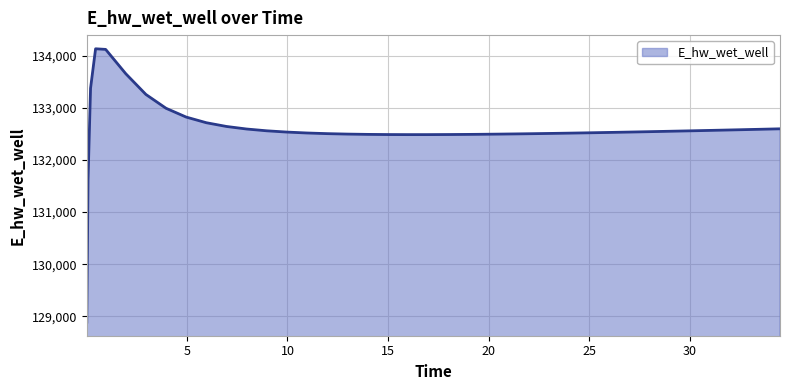

What is the smallest value displayed?

128887.7